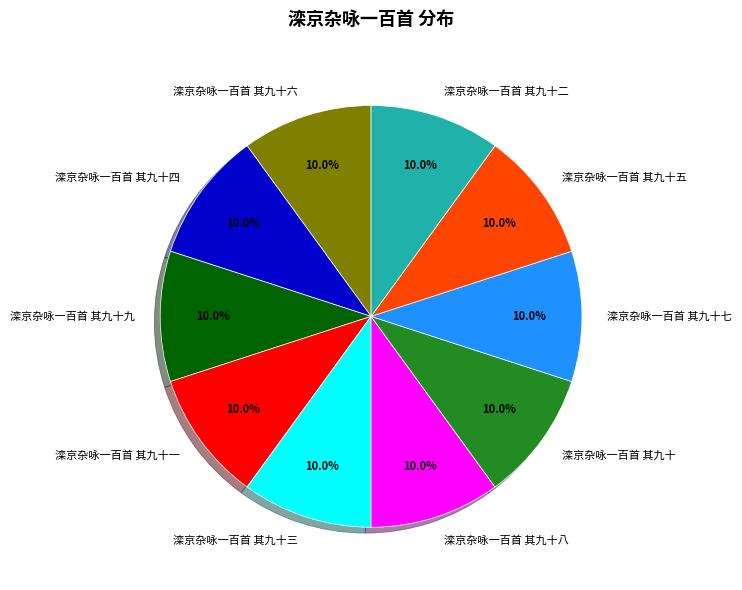

True or false: 滦京杂咏一百首 其九十一 accounts for 10% of the total.

True